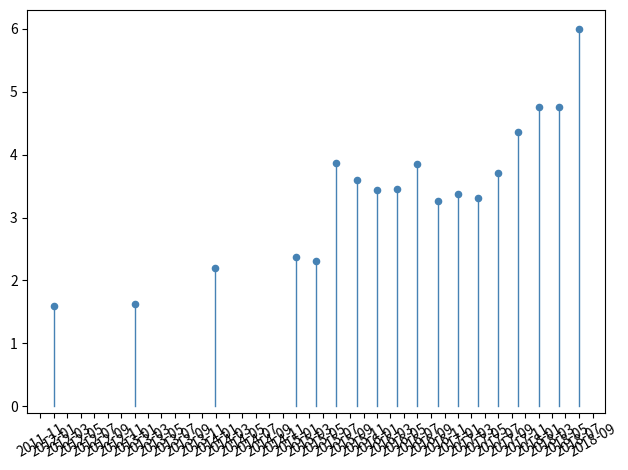

What is the range of Y values (max minus min)?

4.4